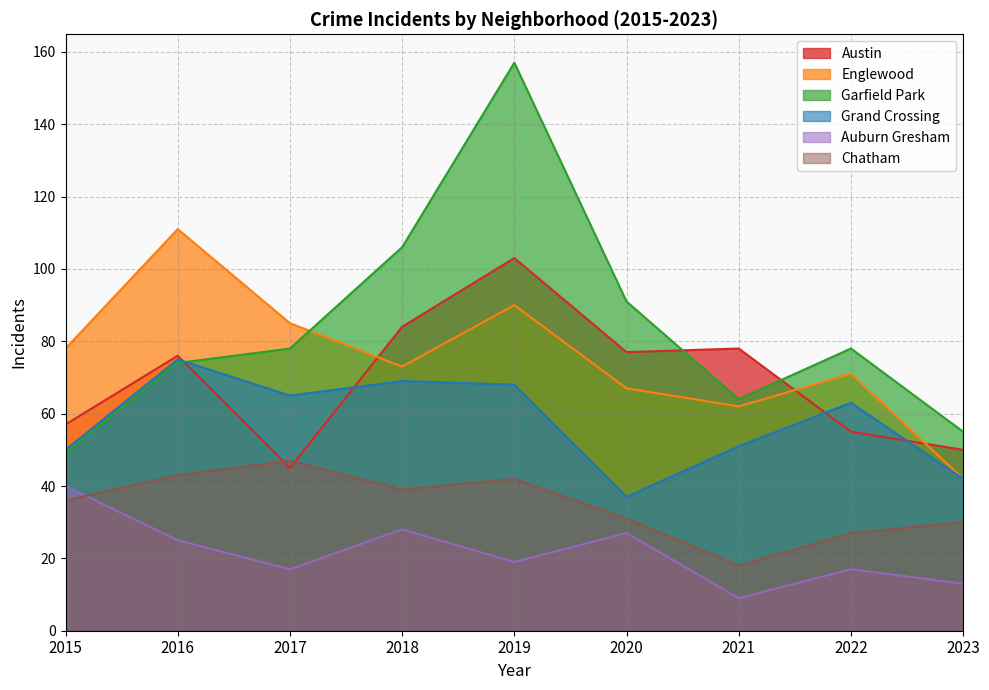

Where is the first local minimum for Englewood?

2018